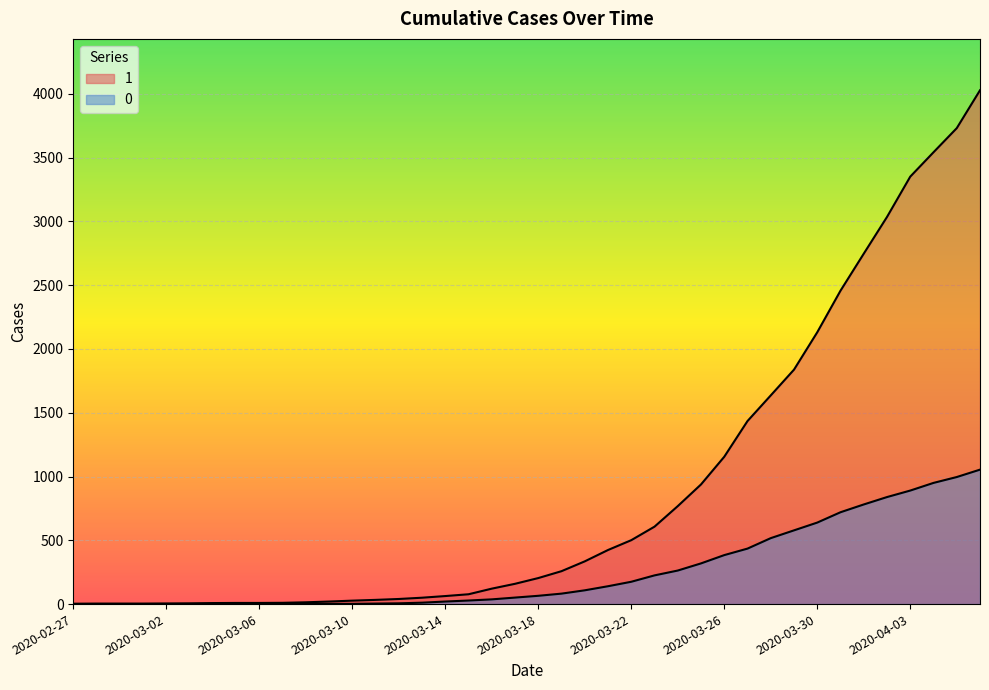

What value does the 1 series have at 2020-03-21, to the nearest 50?

400